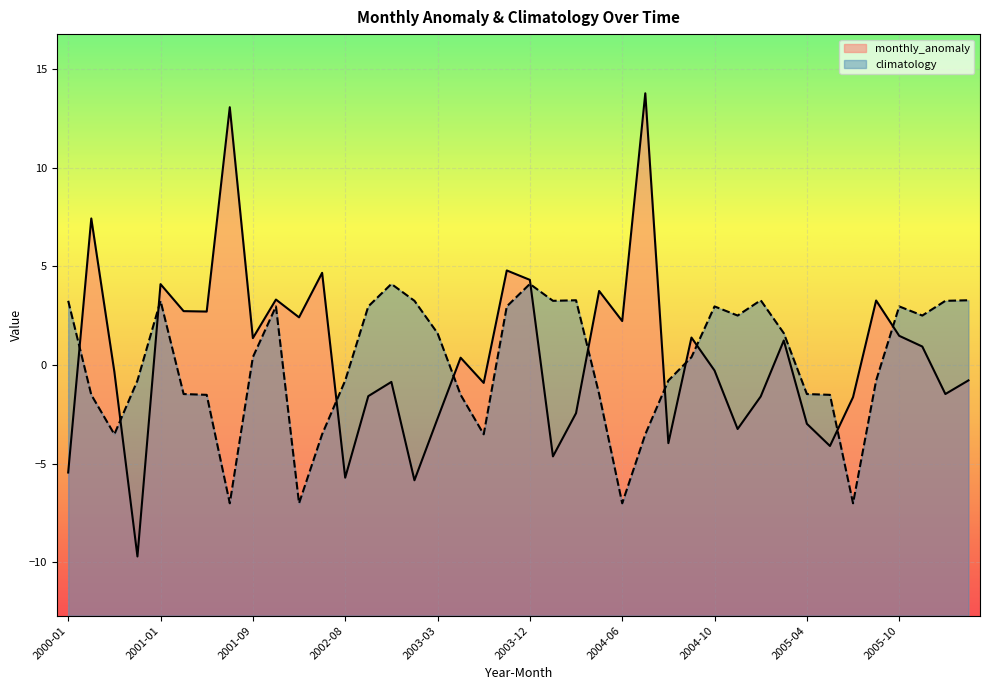

Which category has the highest value across all series?

2004-07